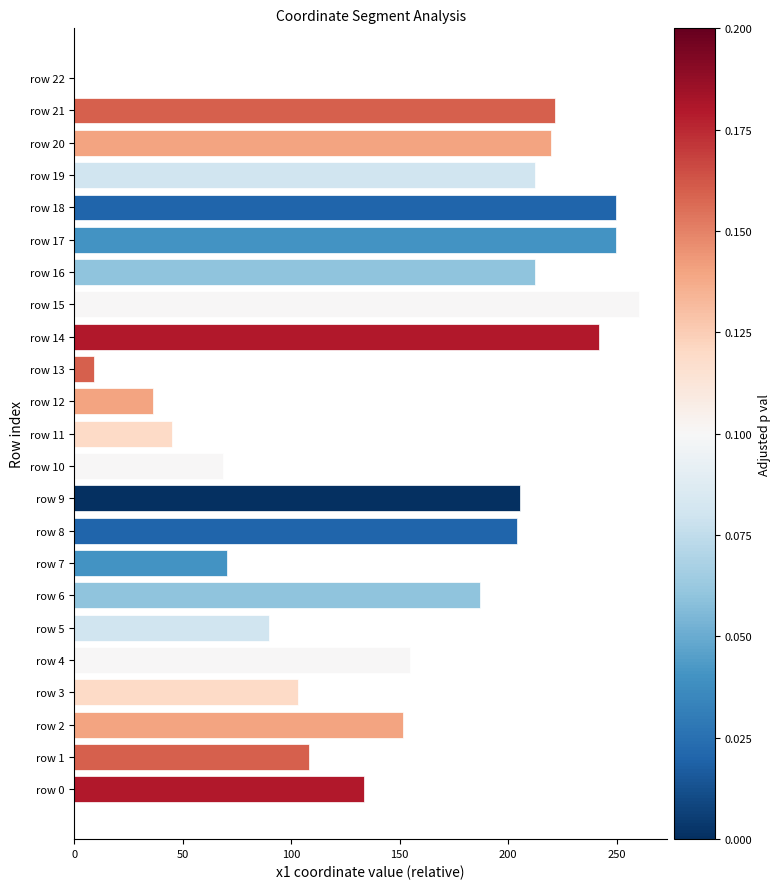

Are the bars horizontal?

Yes